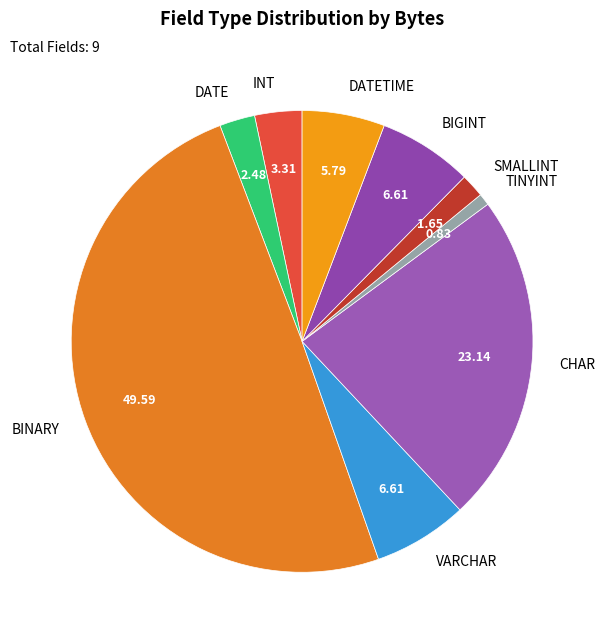

Which category has the biggest portion of the pie?

BINARY